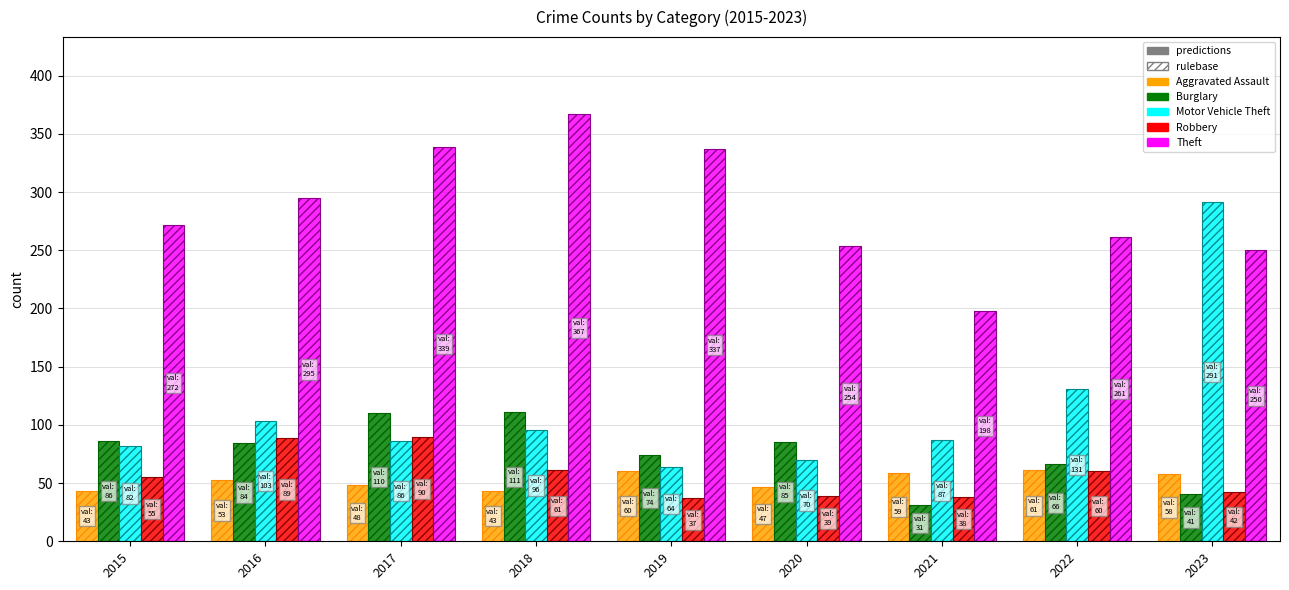

Reading right to left, what are all the values shown in this chart?

Aggravated Assault: 2023=58	2022=61	2021=59	2020=47	2019=60	2018=43	2017=48	2016=53	2015=43
Burglary: 2023=41	2022=66	2021=31	2020=85	2019=74	2018=111	2017=110	2016=84	2015=86
Motor Vehicle Theft: 2023=291	2022=131	2021=87	2020=70	2019=64	2018=96	2017=86	2016=103	2015=82
Robbery: 2023=42	2022=60	2021=38	2020=39	2019=37	2018=61	2017=90	2016=89	2015=55
Theft: 2023=250	2022=261	2021=198	2020=254	2019=337	2018=367	2017=339	2016=295	2015=272